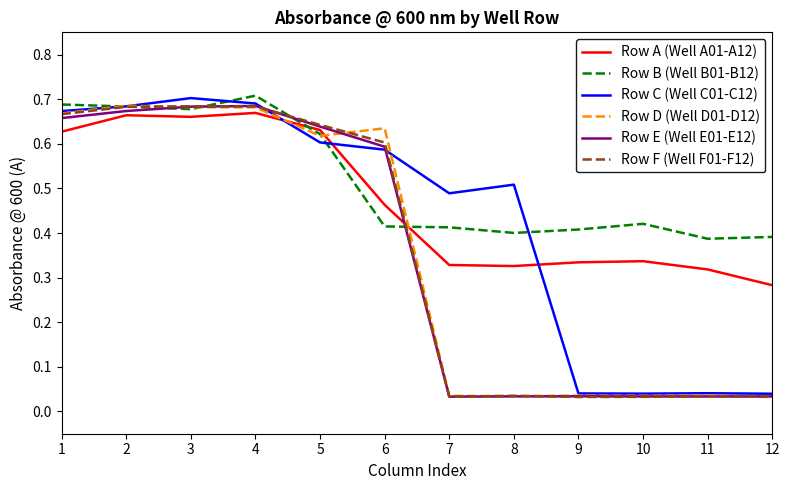

Is it true that Row E (Well E01-E12) equals 0.3 at 4?

False